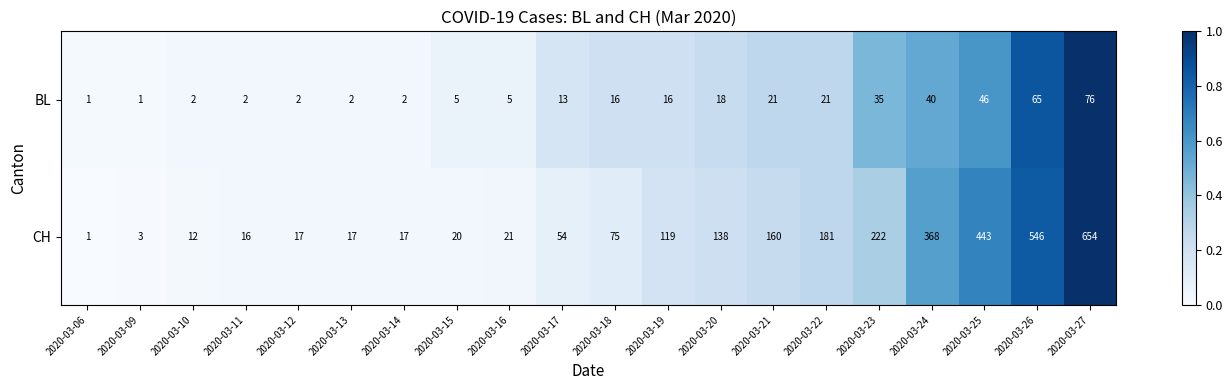

Which series has the largest total across all categories?

CH